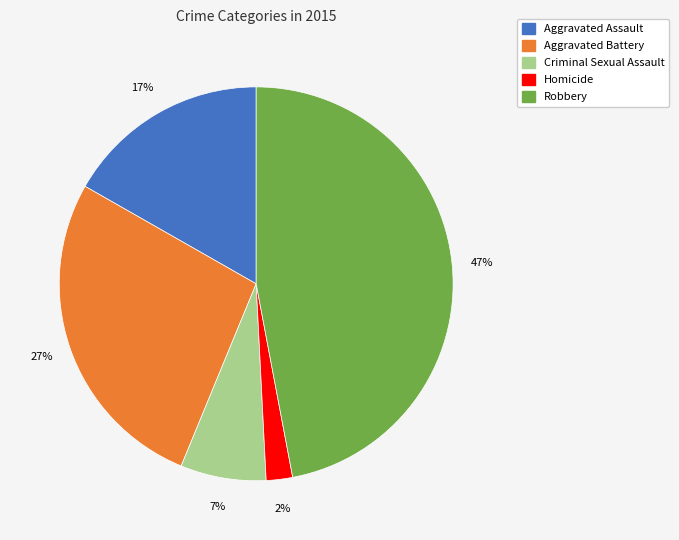

Is the sum of Robbery and Aggravated Assault greater than half?

Yes